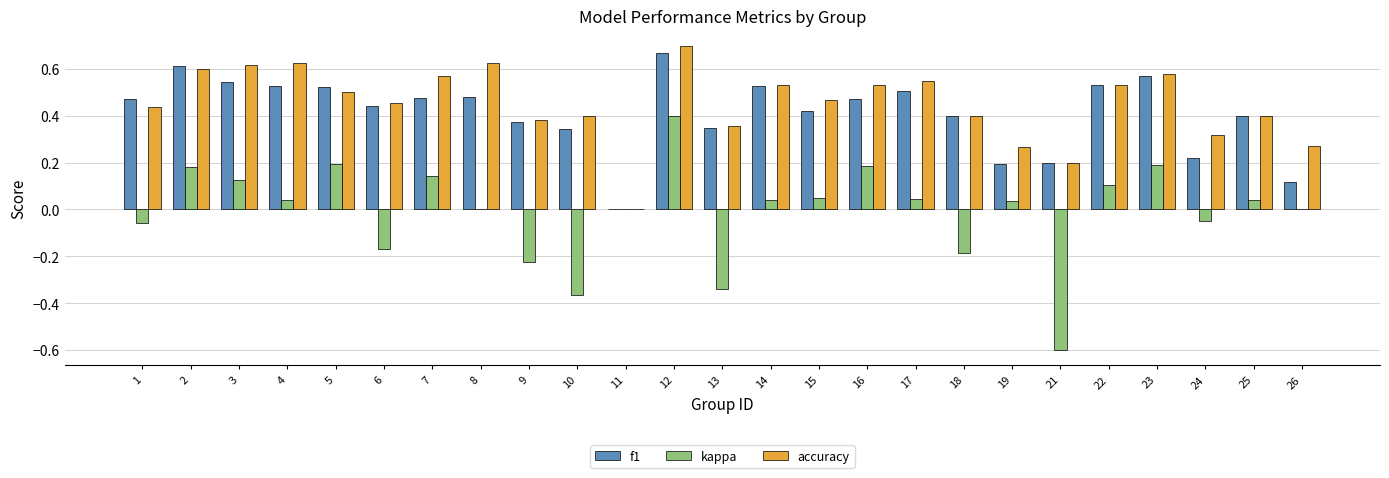

Which label corresponds to the largest value in the chart?

12